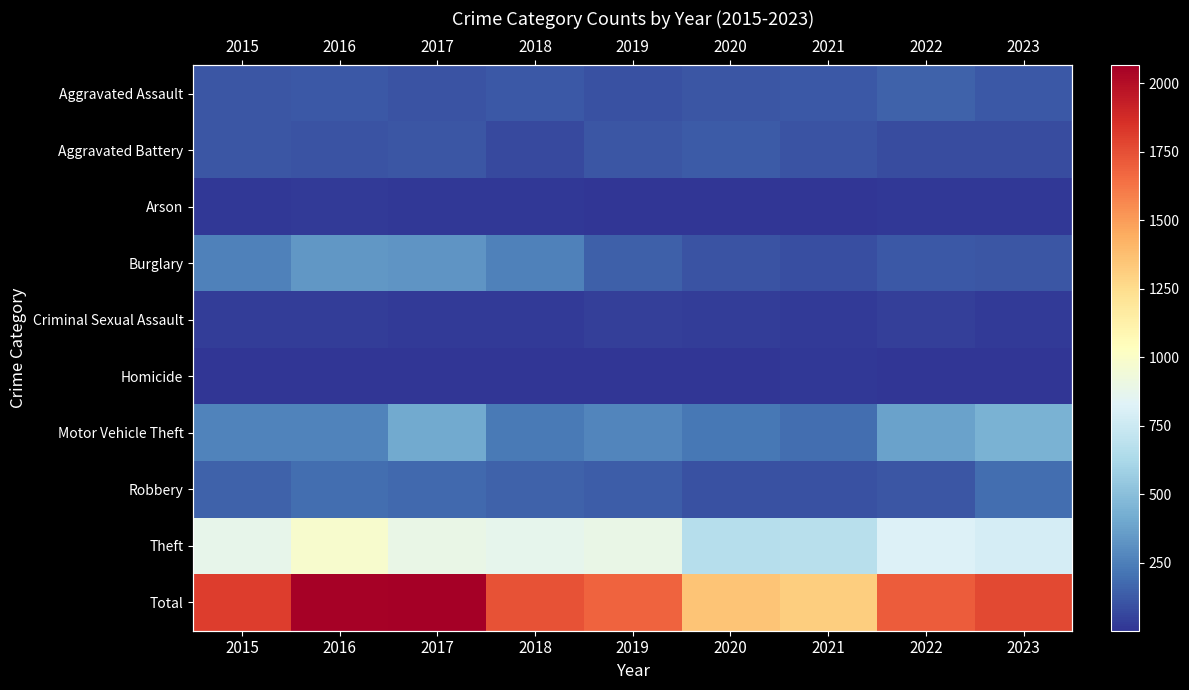

What is the sum of the Aggravated Battery values at 2023 and 2017?

187